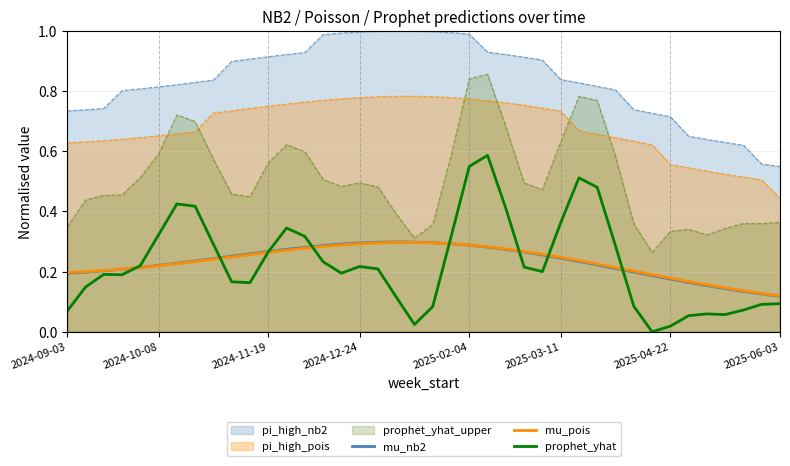

Which series has the largest total across all categories?

pi_high_nb2